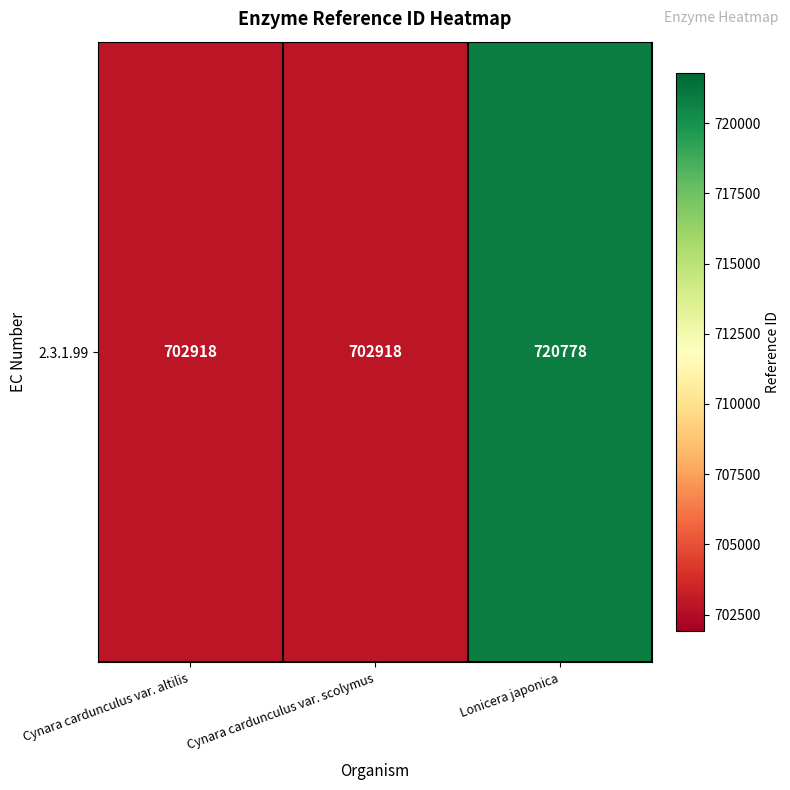

Read the value at Lonicera japonica.

720778